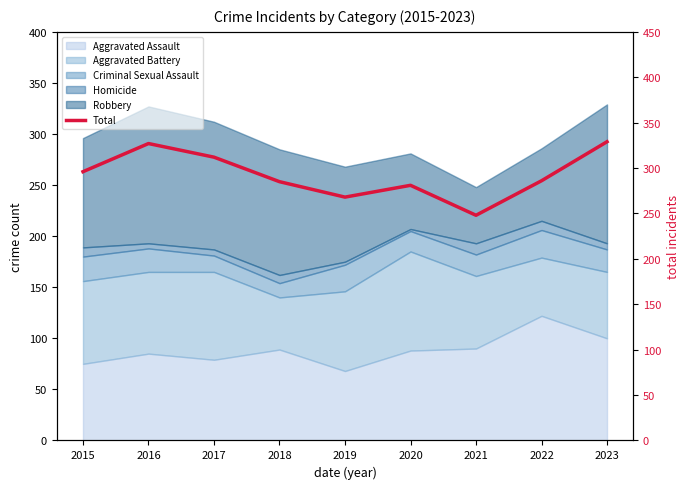

At which category does the chart reach its minimum across all series?

2021